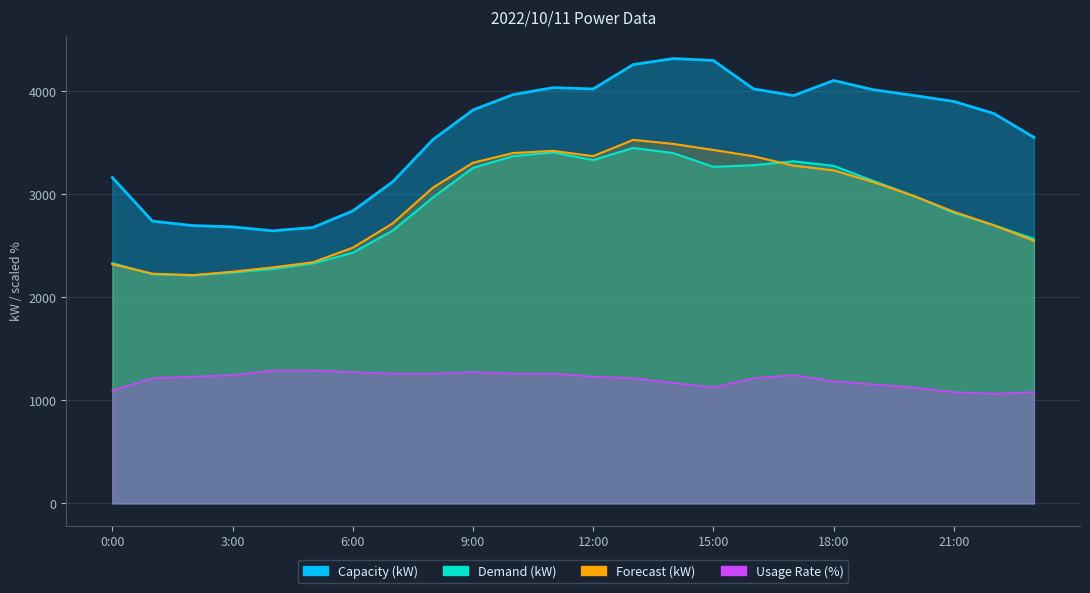

Which series has the largest range (max minus min)?

Capacity (kW)